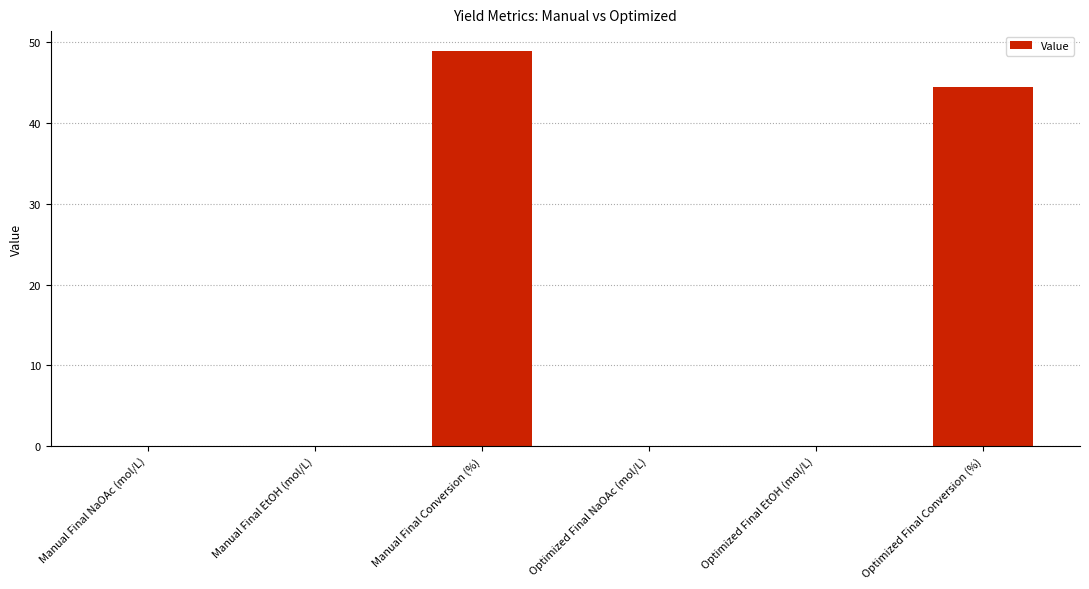

What is the sum of all values?

93.5